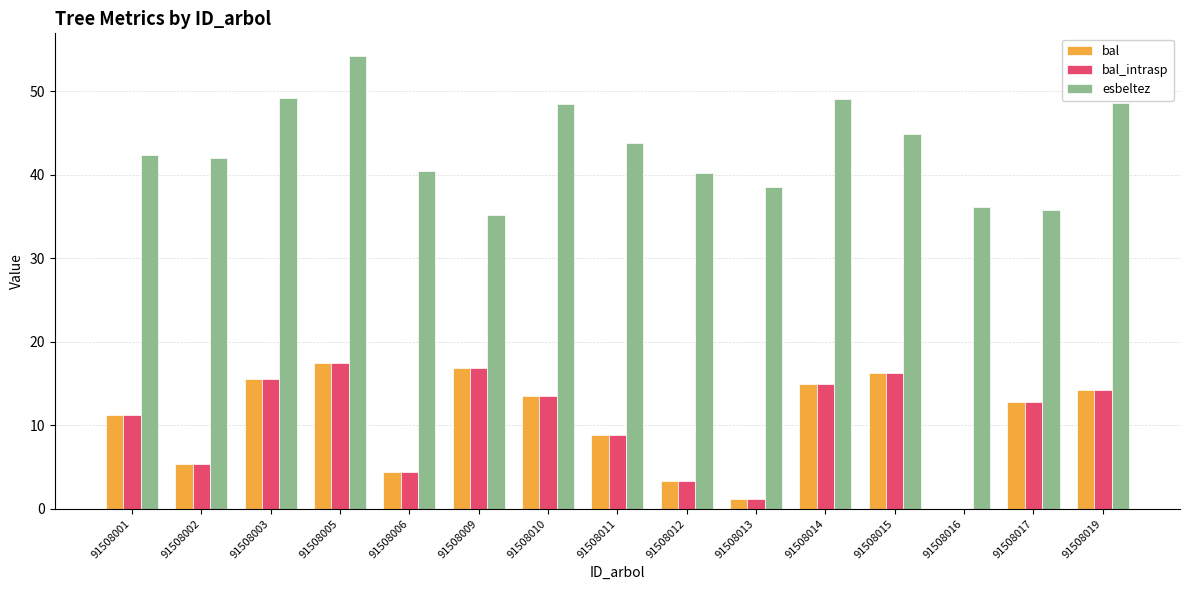

At which label is bal closest to 8?

91508011